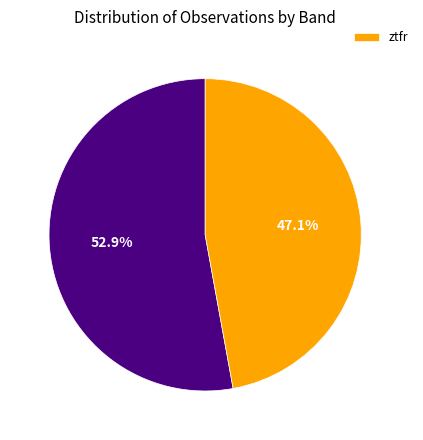

Is there any slice that represents more than half of the pie?

Yes